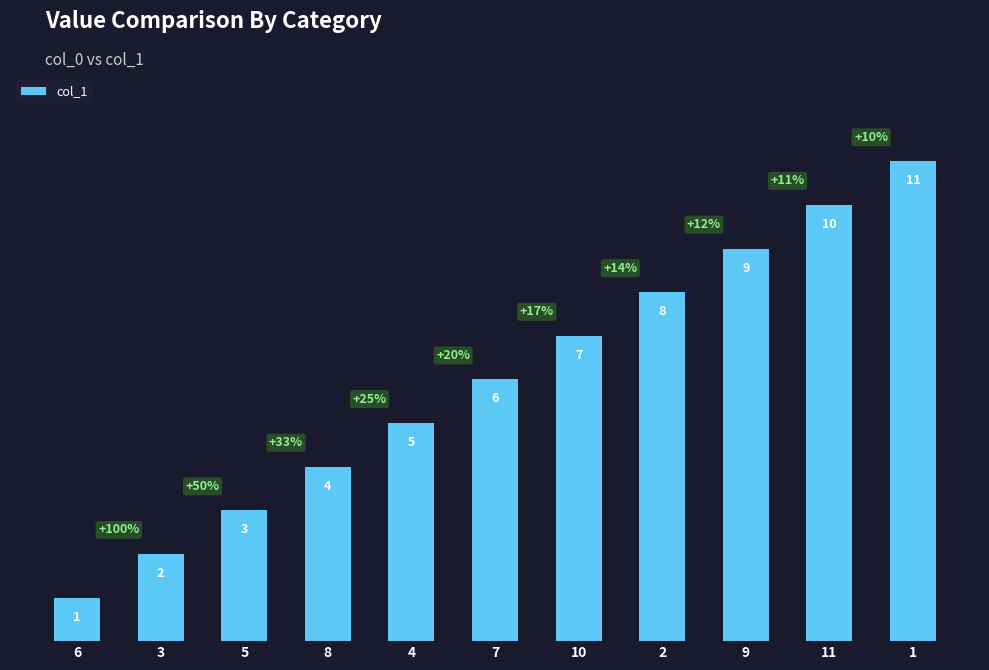

Does the chart contain stacked bars?

No